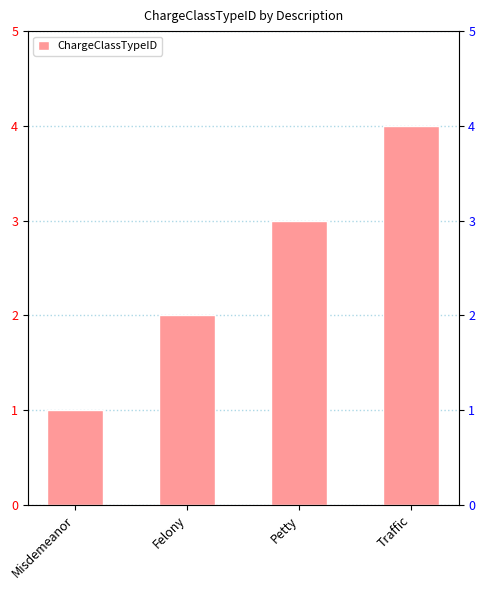

Between Petty and Felony, which is larger?

Petty